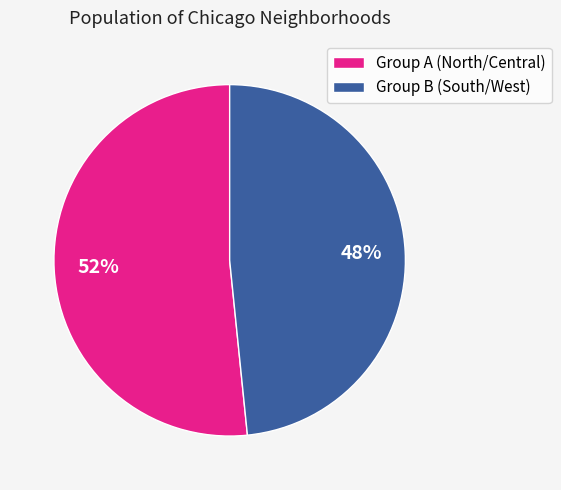

Does Group B (South/West) represent more than half of the total?

No